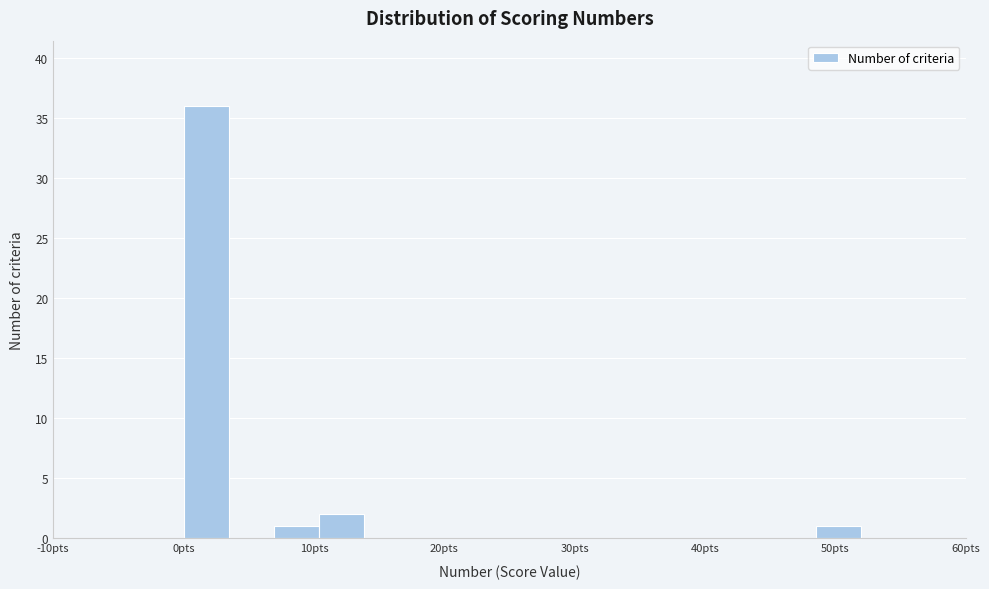

Around what value on the x-axis is the tallest bar? Give the approximate position of its centre, as read against the axis.

2